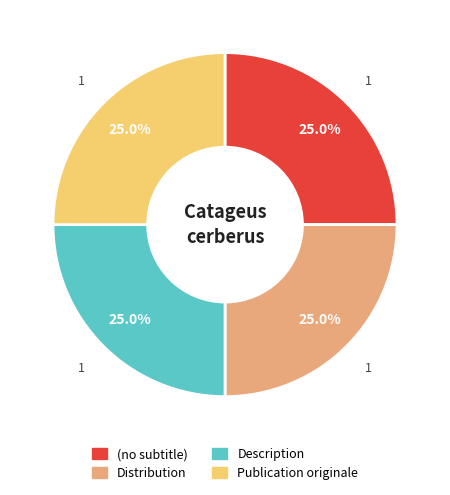

What is the ratio of the value at (no subtitle) to the value at Distribution?

1.0